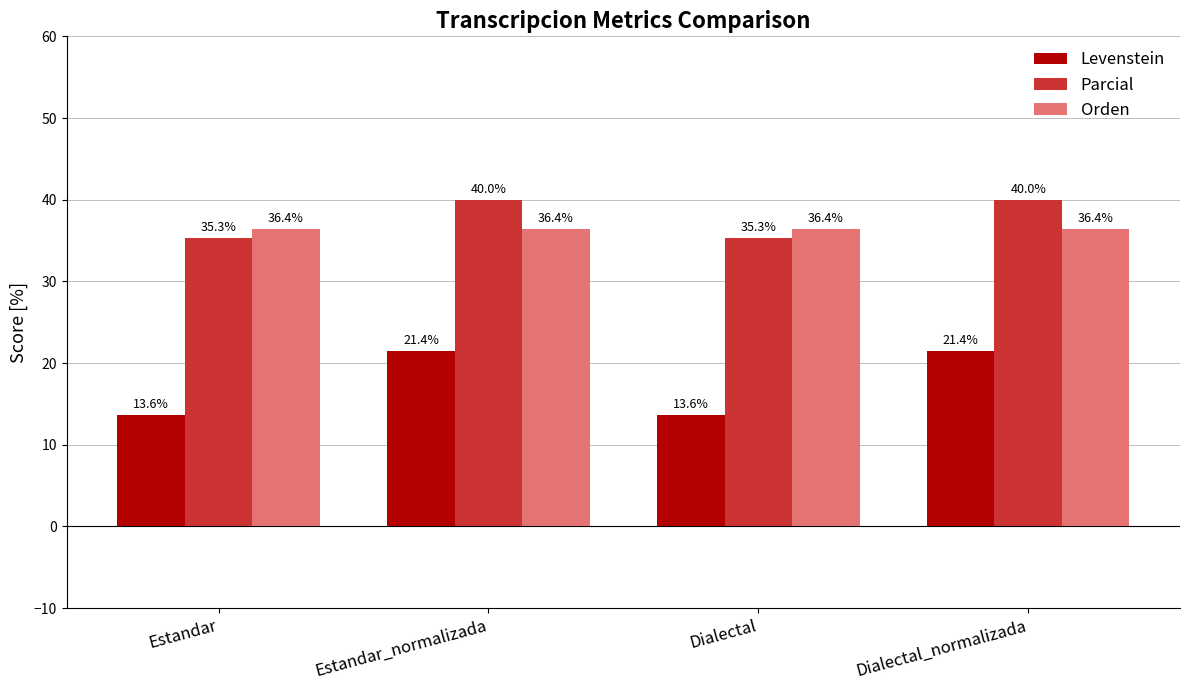

What is the greatest value displayed?

40.0